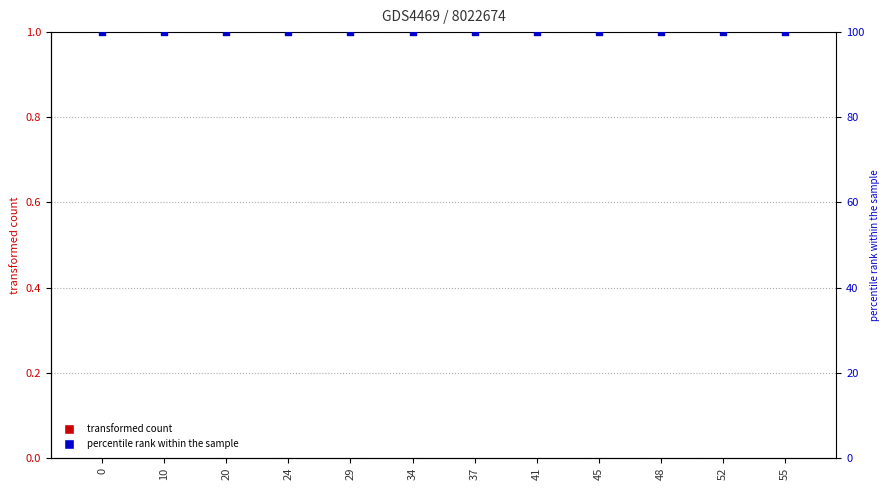

Which series contains the lowest Y value?

col_1